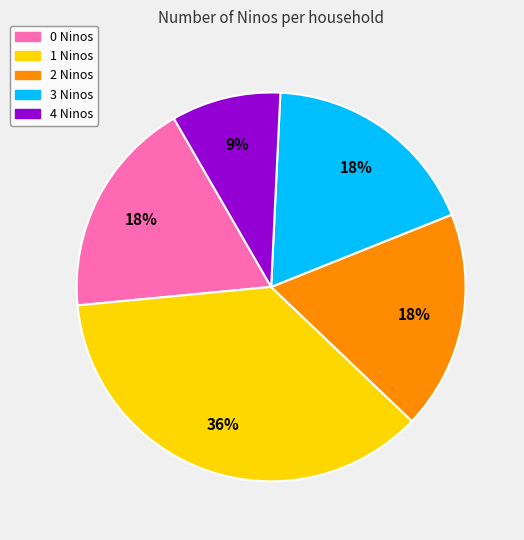

How many slices are in this pie chart?

5